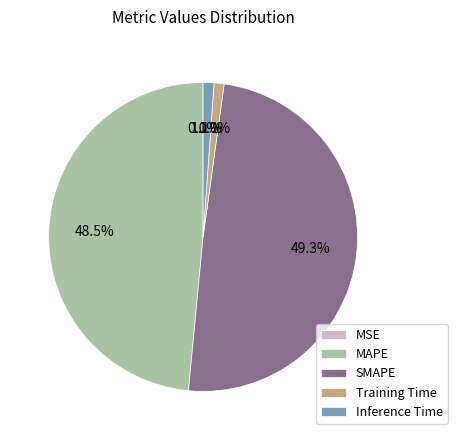

To the nearest percent, what percentage of the pie is SMAPE?

49%